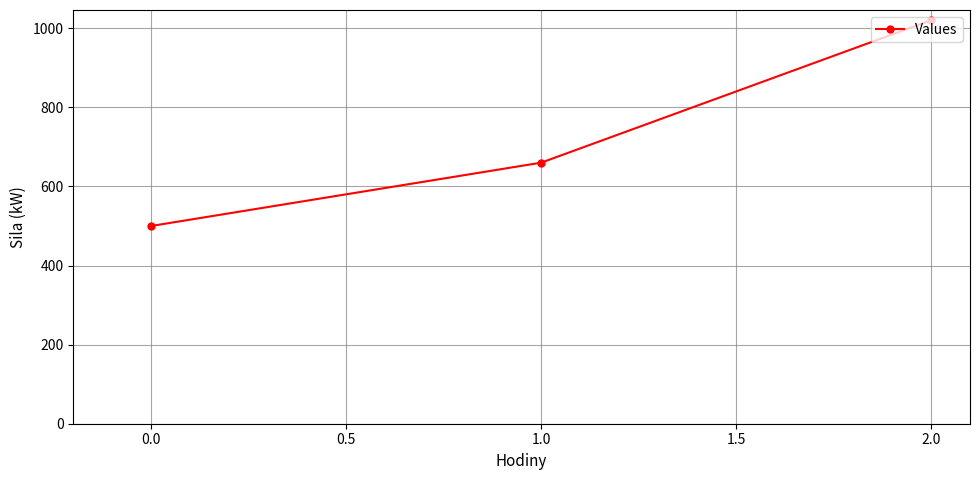

The chart shows a value of 159 at 0.0. True or false?

False